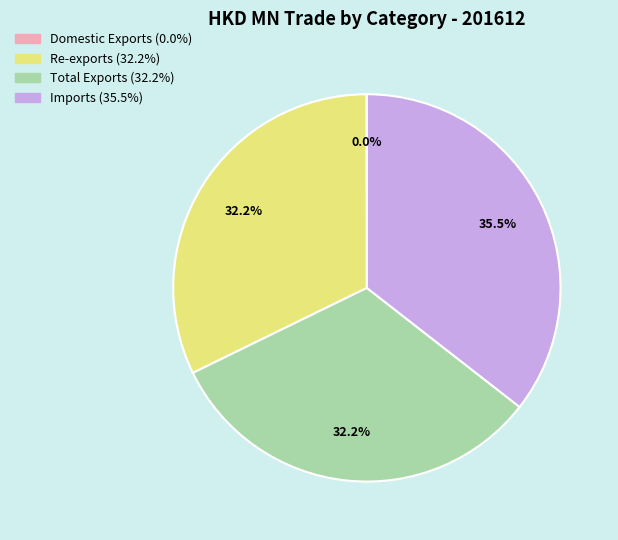

Between Imports and Total Exports, which is larger?

Imports